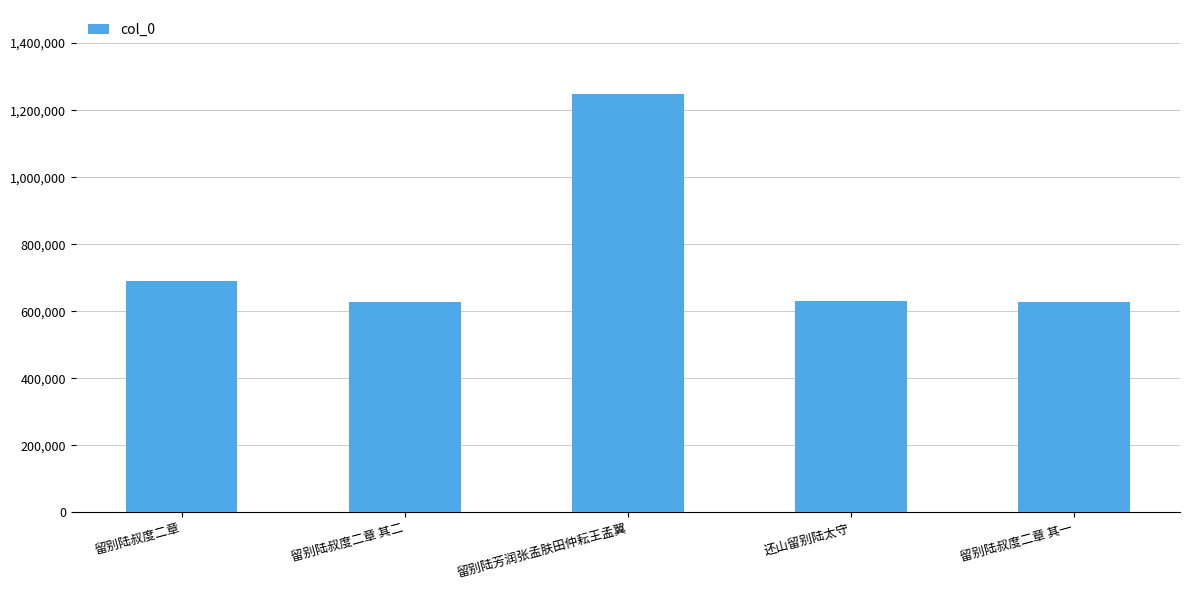

Are the bars grouped side by side (vs. stacked)?

No